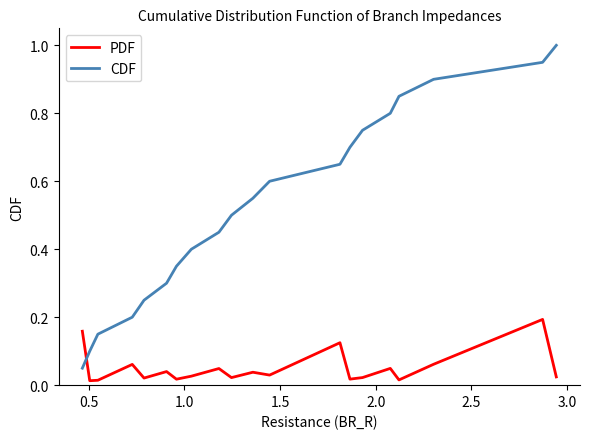

Which series has the largest total across all categories?

CDF